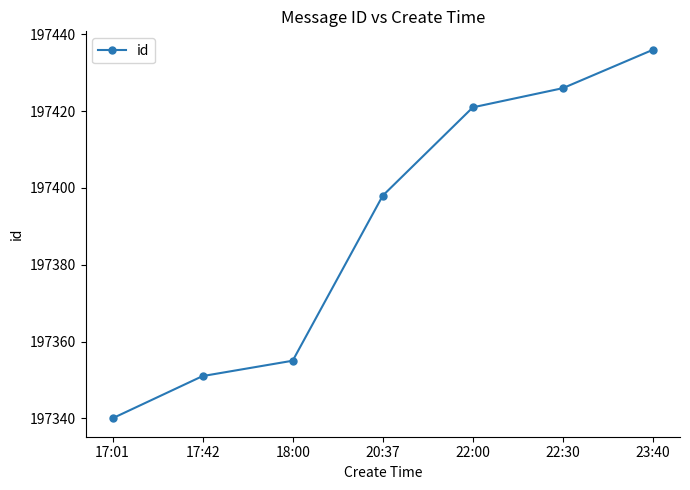

What is the difference between the values at 22:00 and 17:01?

81